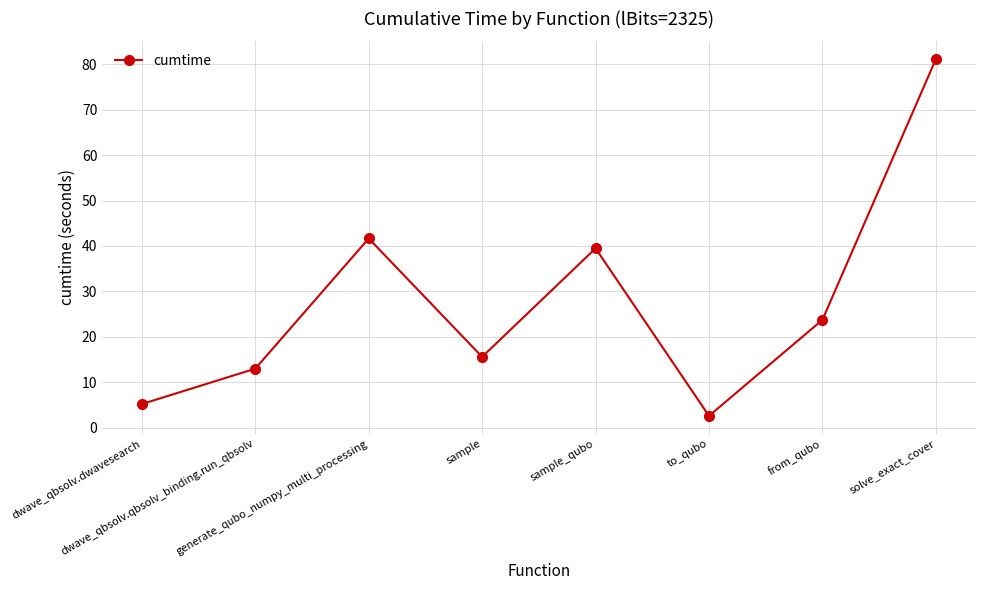

Where does the data first go above 23?

generate_qubo_numpy_multi_processing